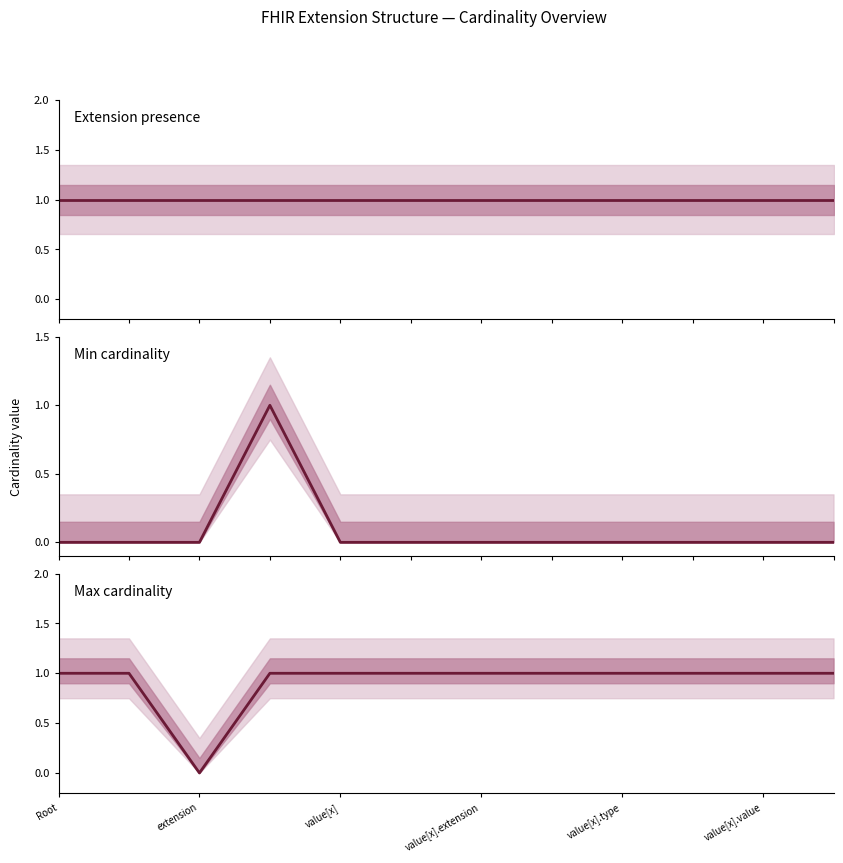

Which series has the largest total across all categories?

Extension presence